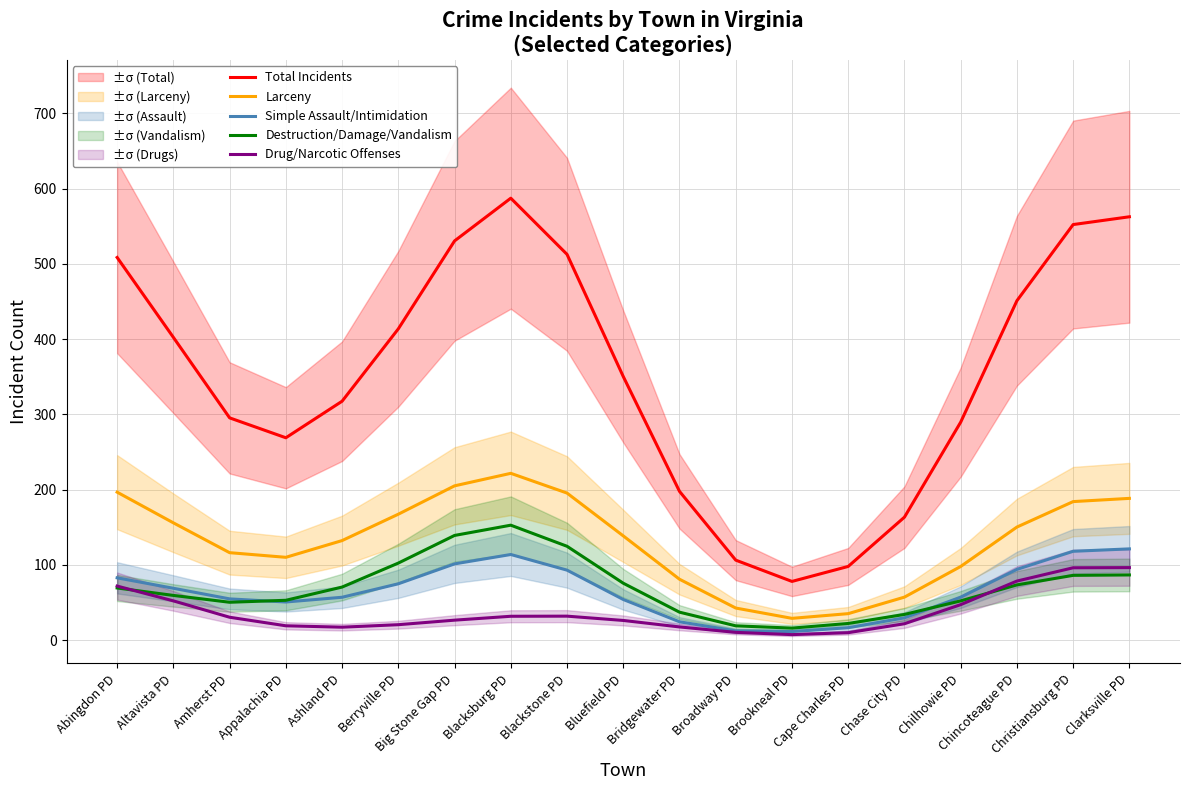

What is the total value across all series at Brookneal PD?

142.6